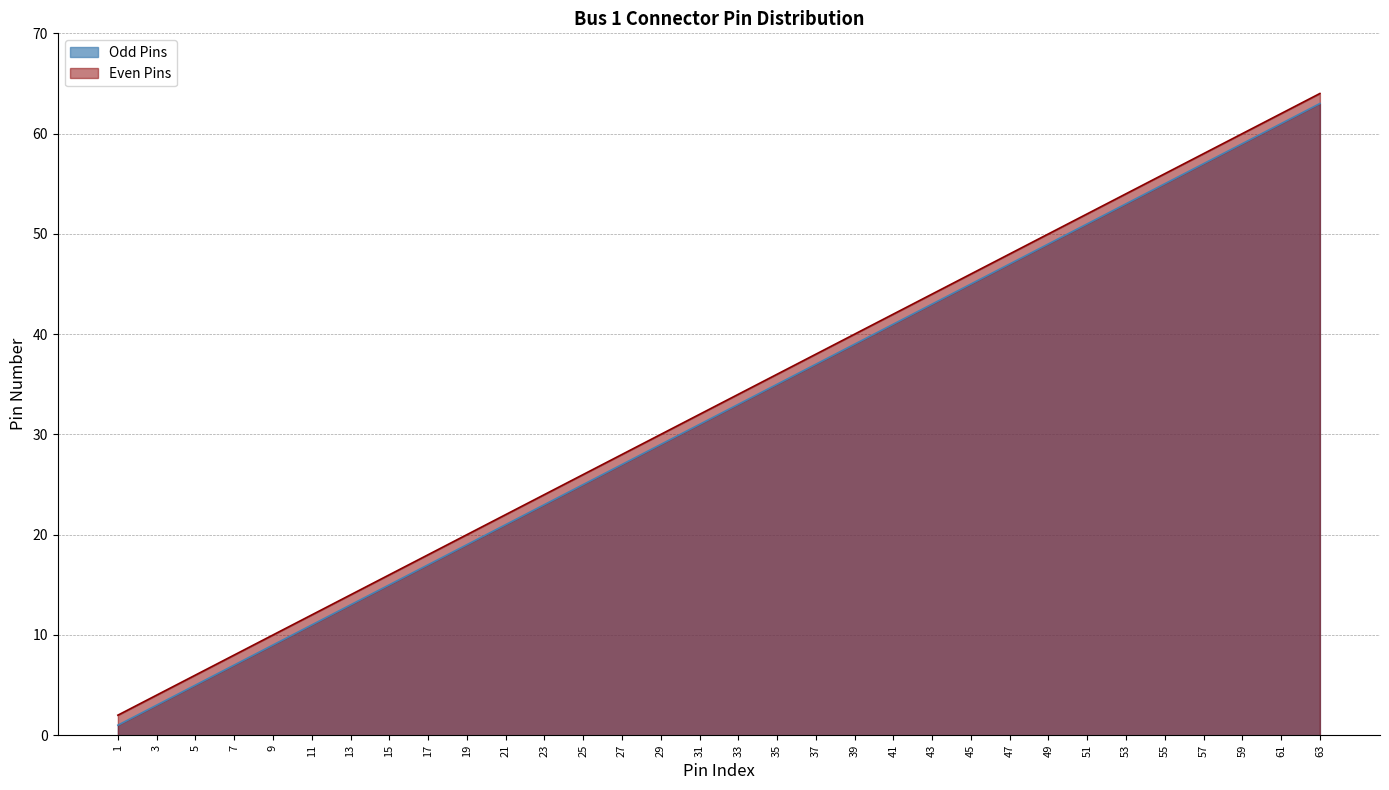

The Odd Pins series shows 25 at 25. True or false?

True